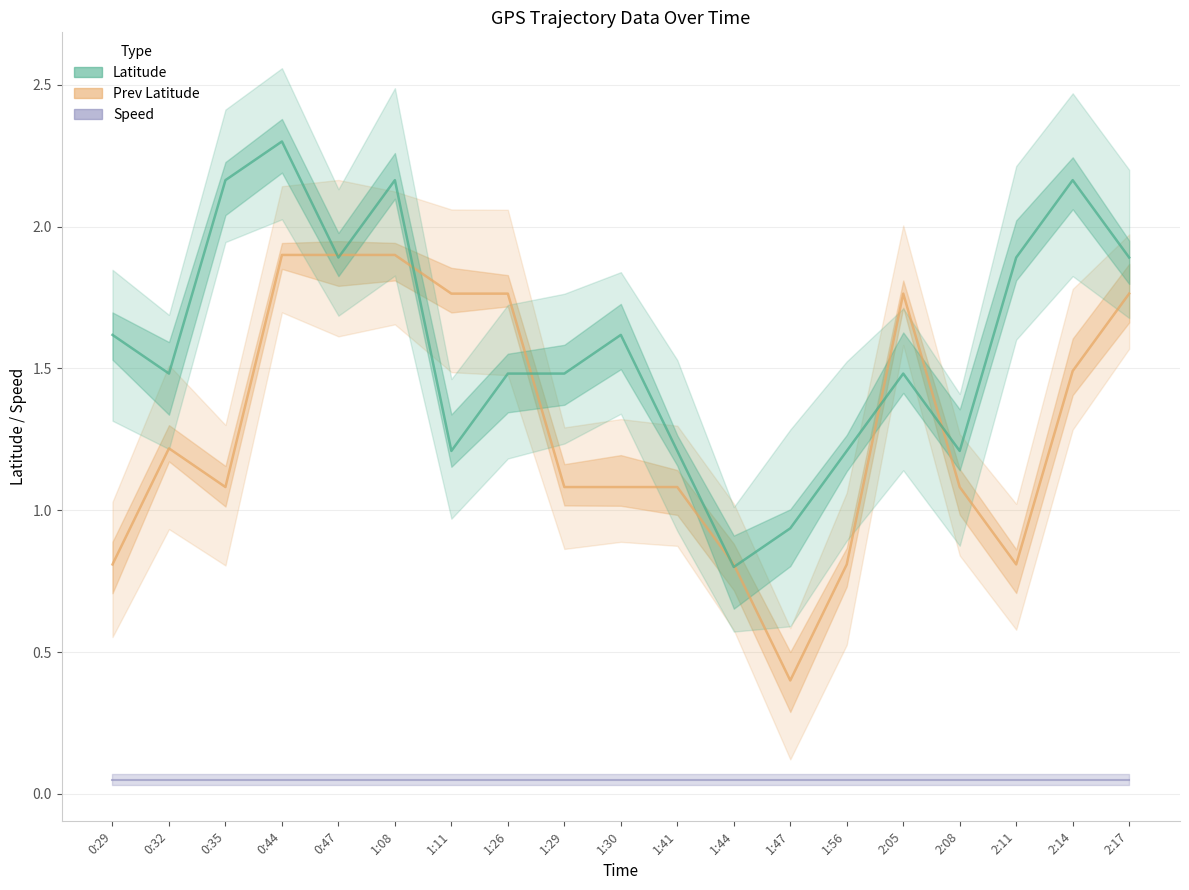

Which series has the largest total across all categories?

Latitude